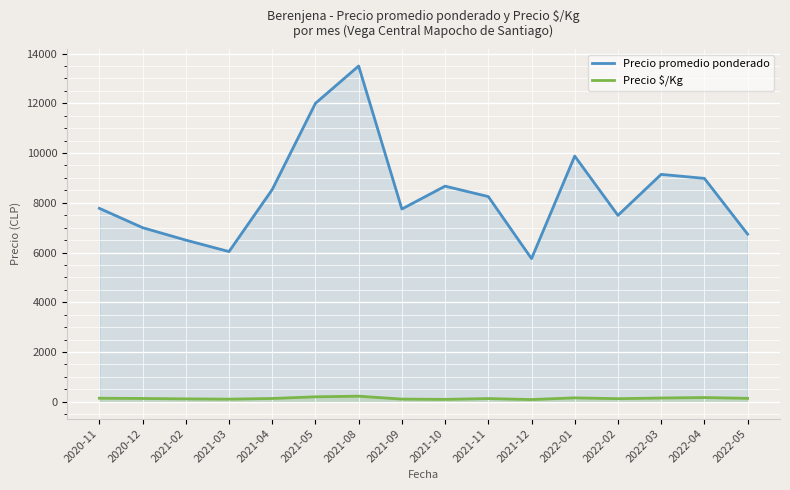

How many values in the Precio $/Kg series exceed 133?

7